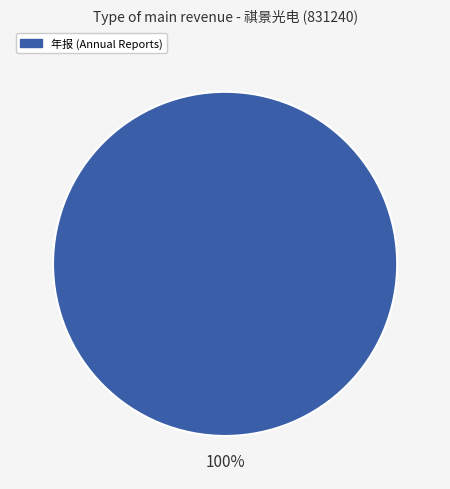

Is there a majority slice in this chart?

Yes